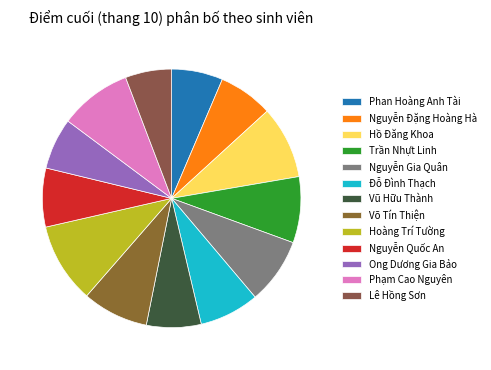

Count the number of slices in the pie.

13